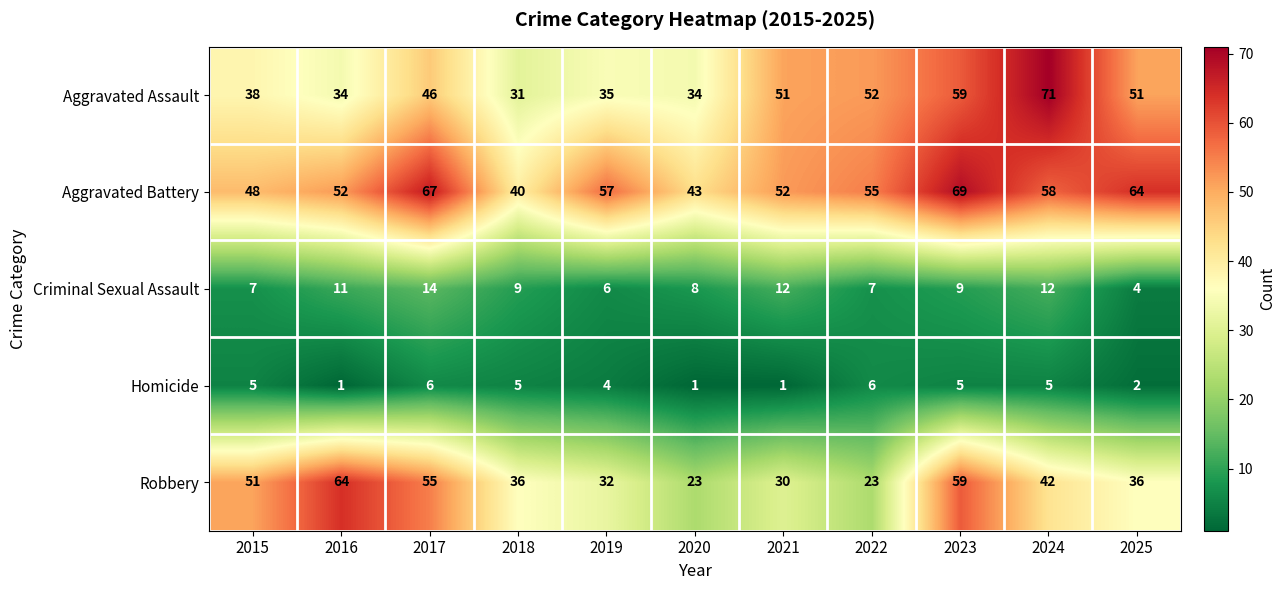

How many categories are shown in the chart?

11